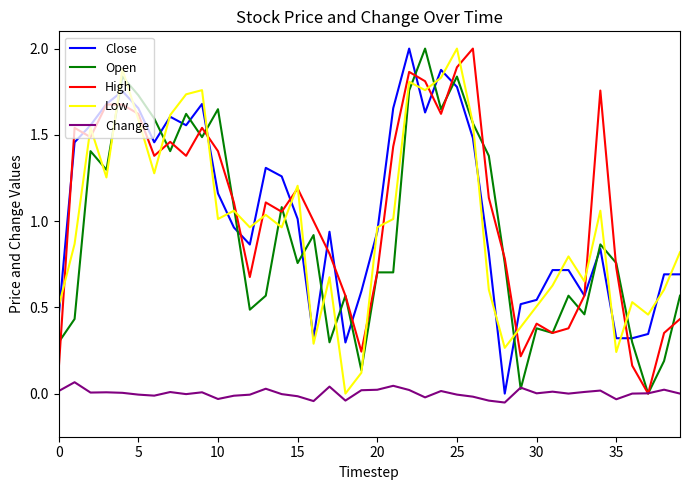

True or false: Close and Change cross at least once.

False